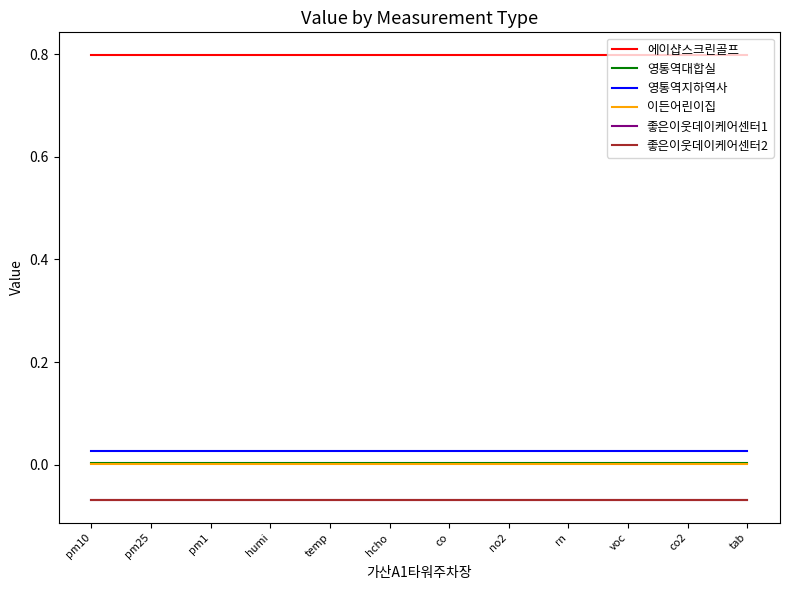

True or false: 영통역지하역사 and 좋은이웃데이케어센터2 intersect in this chart.

False